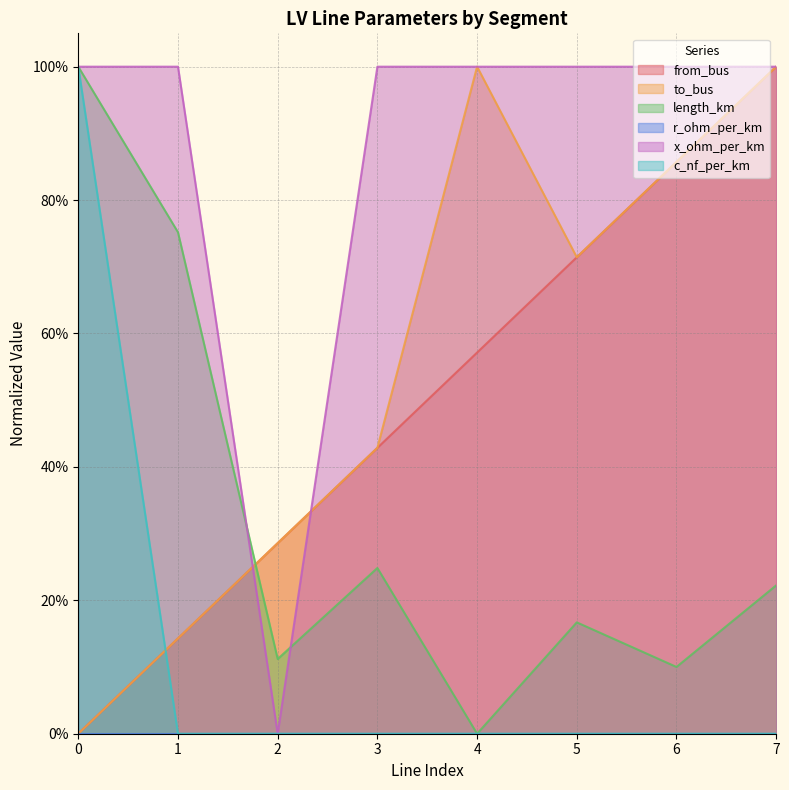

Does the chart have visible grid lines?

Yes